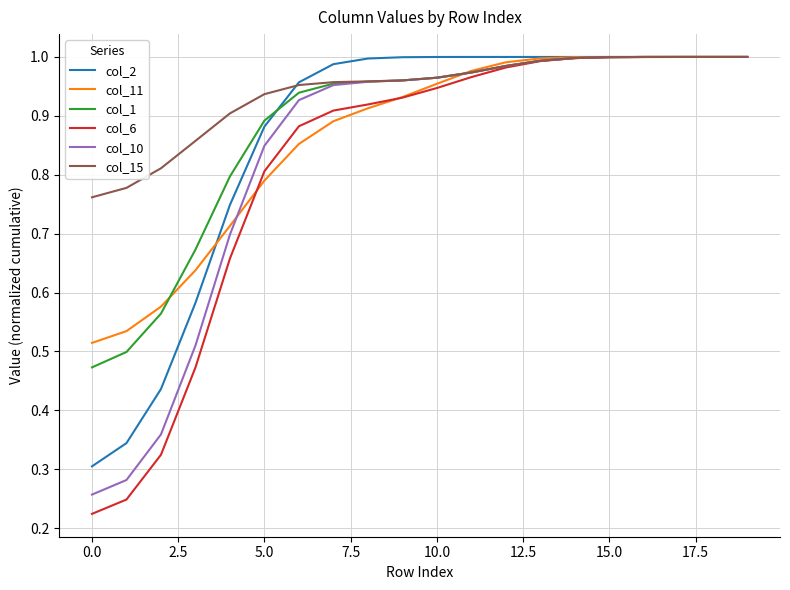

Which series has the largest total across all categories?

col_15